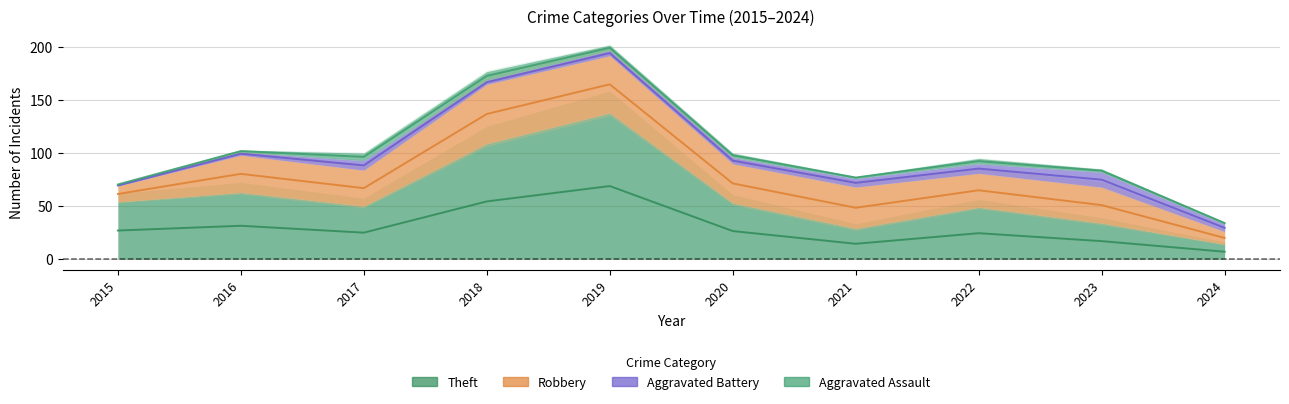

What are all the series names shown in the legend?

Theft, Robbery, Aggravated Battery, Aggravated Assault